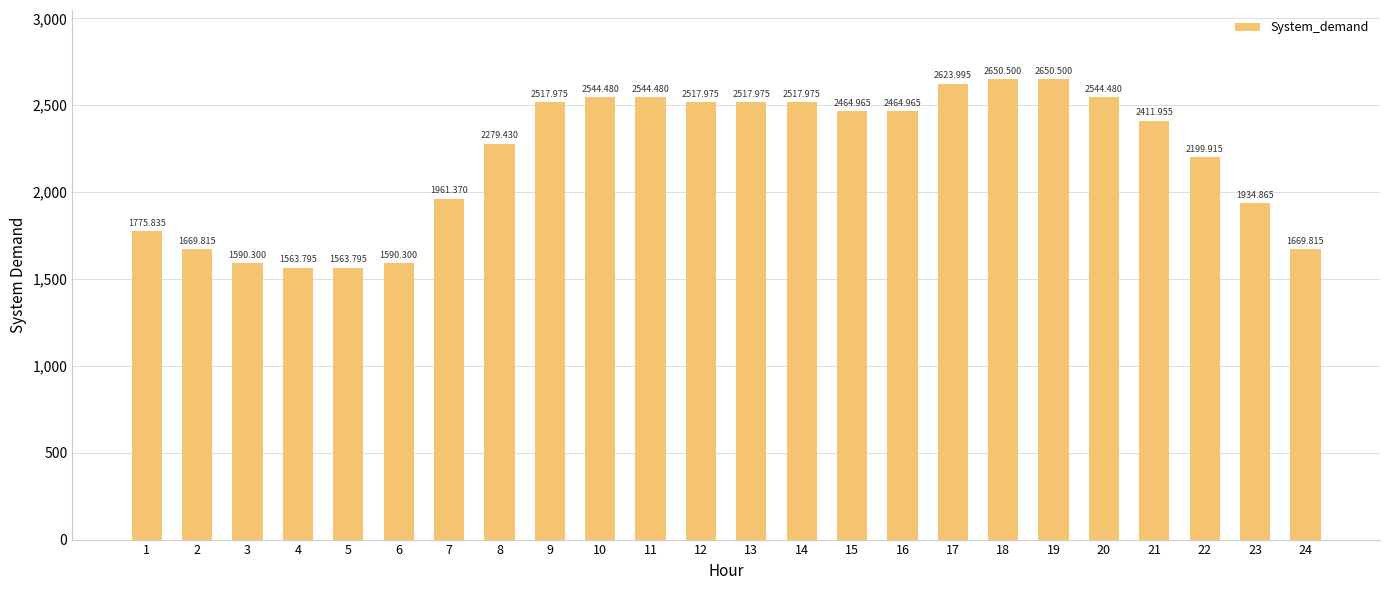

True or false: the data shows 2544.5 at 11.

True